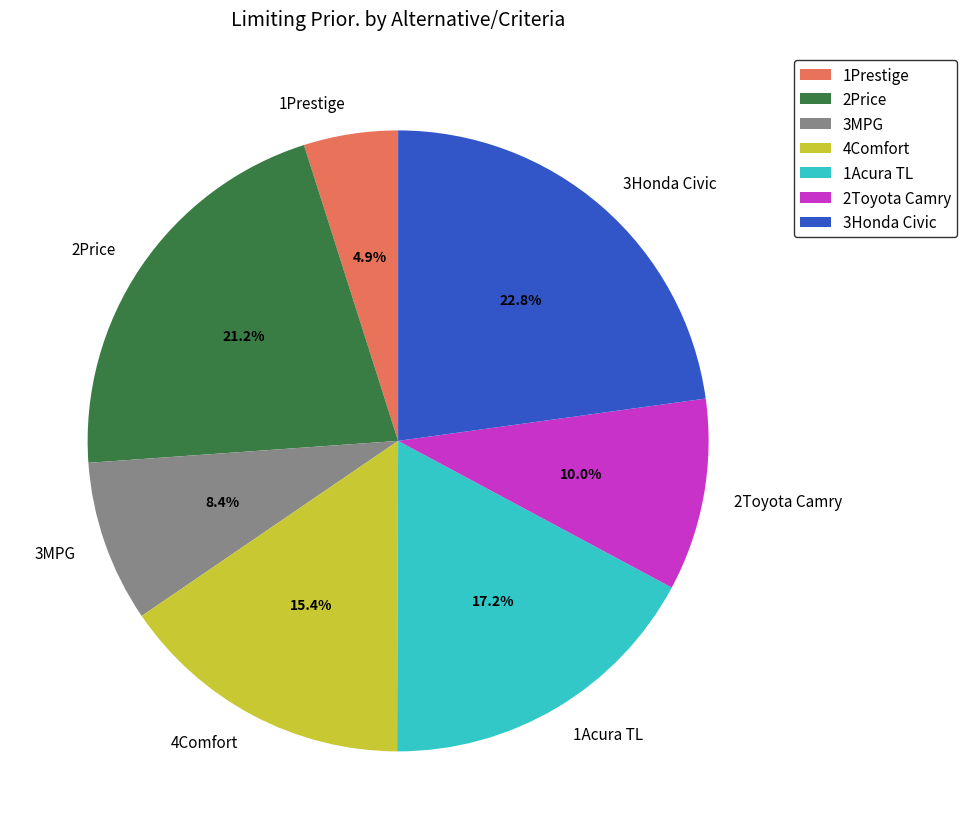

Which slice is the largest?

3Honda Civic